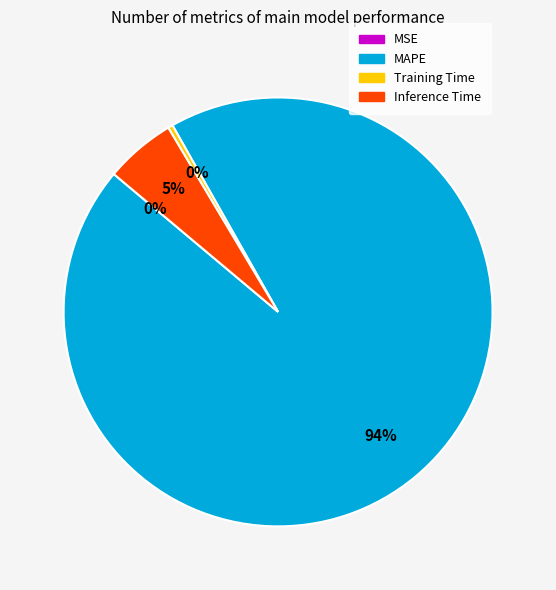

The Inference Time slice represents 1% of the pie. True or false?

False